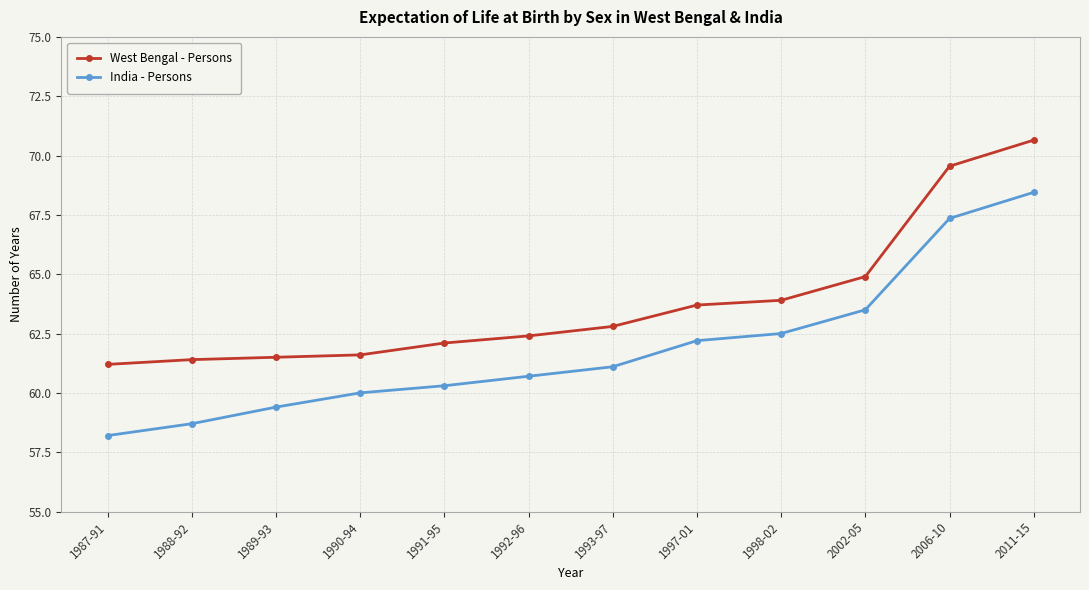

What position from the left is 1991-95?

5